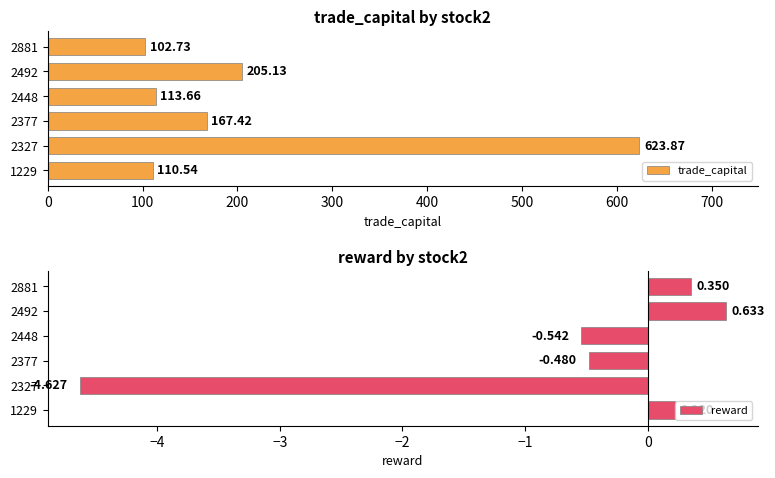

What is the difference between the maximum and second lowest values in the trade_capital series?

513.3